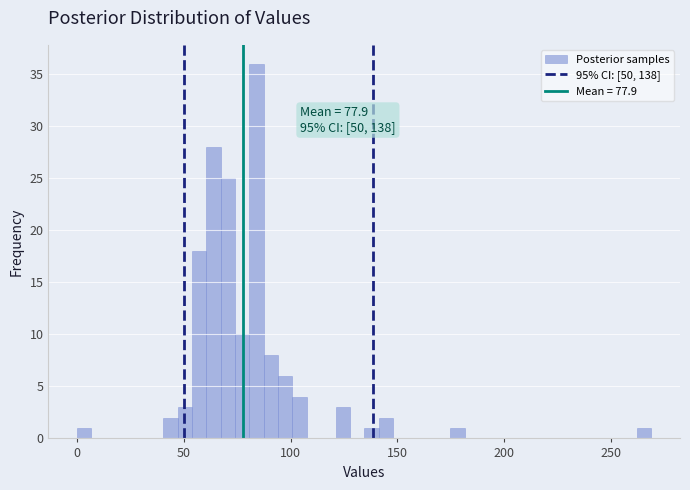

Read against the x-axis, roughly where is the centre of the tallest bar?

85